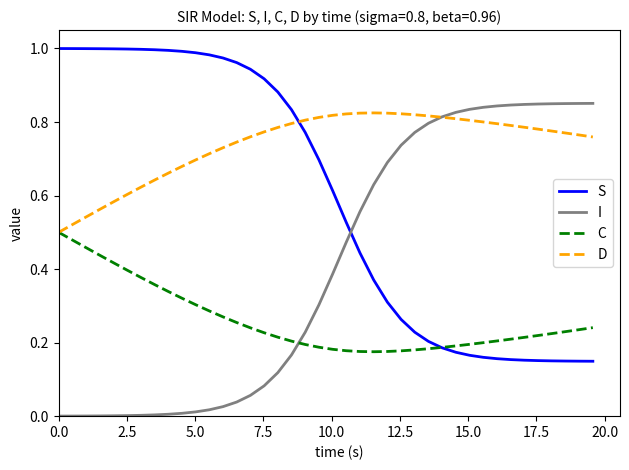

List the series in order of their overall mean, highest first.

D, S, I, C